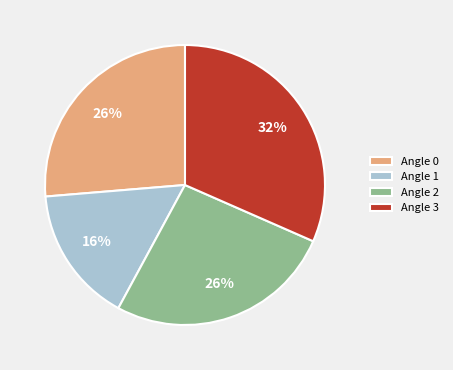

What is the ratio of the value at Angle 0 to the value at Angle 2?

1.0